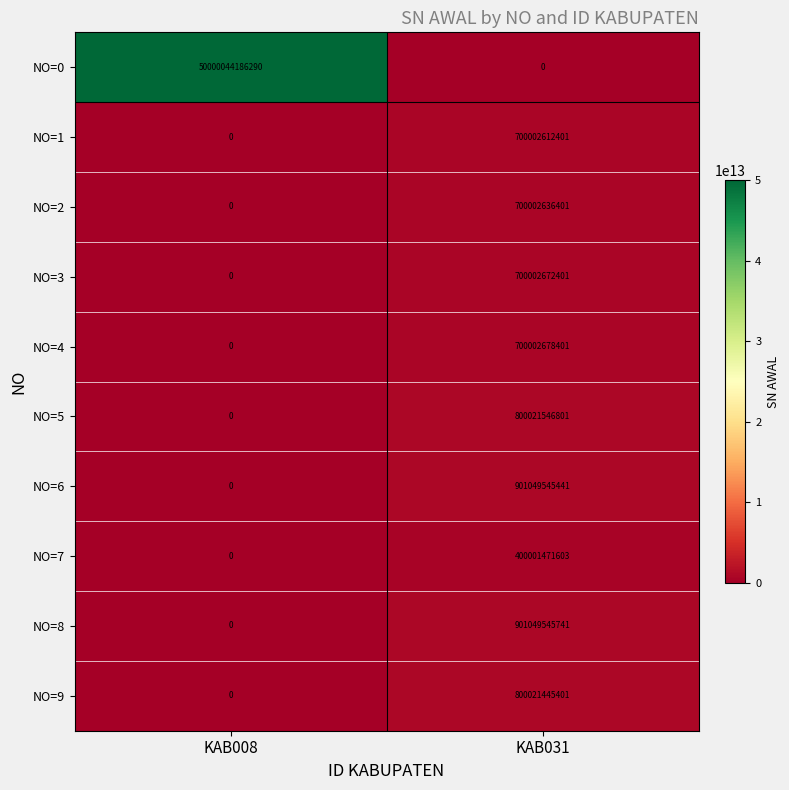

Which series has the largest range (max minus min)?

NO=0